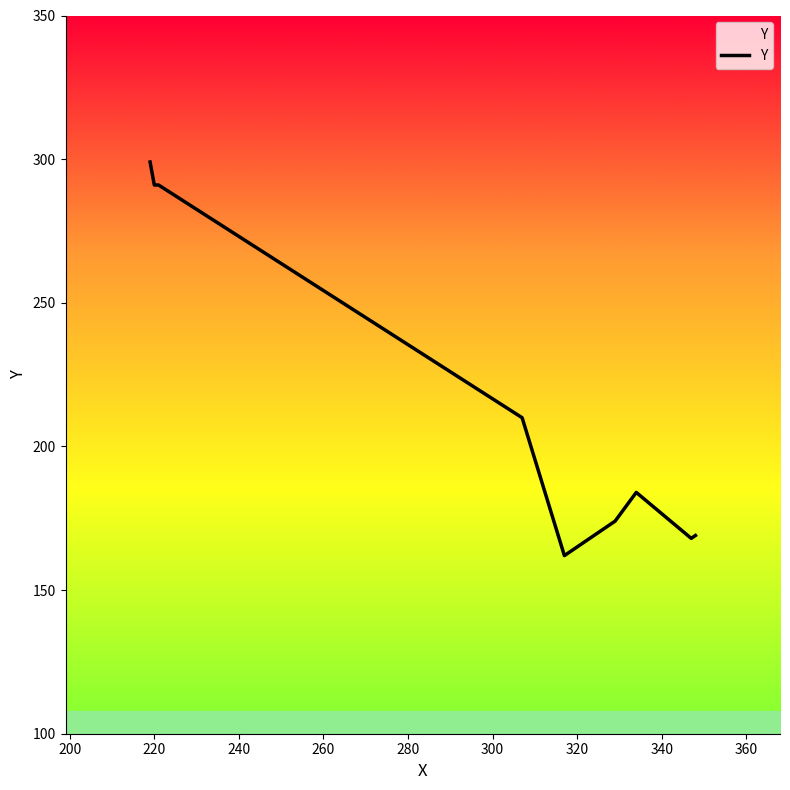

How many series are shown in this chart?

1